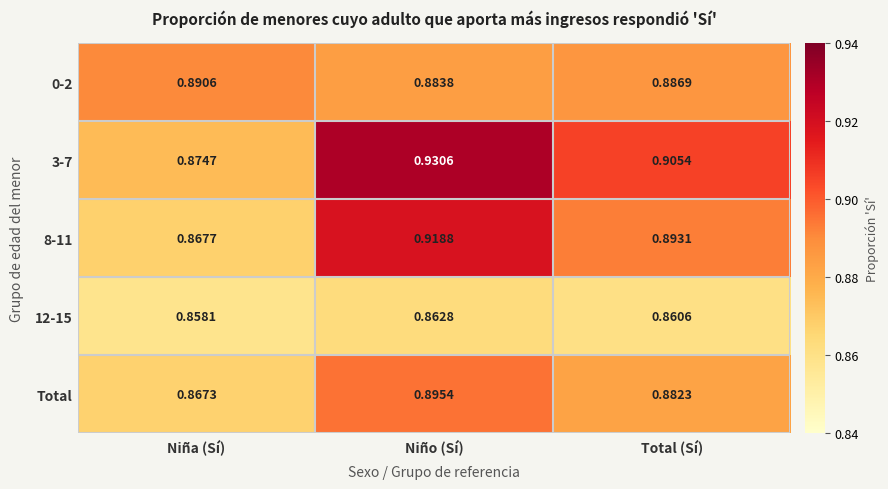

At which label is 12-15 closest to 0?

Niña (Sí)